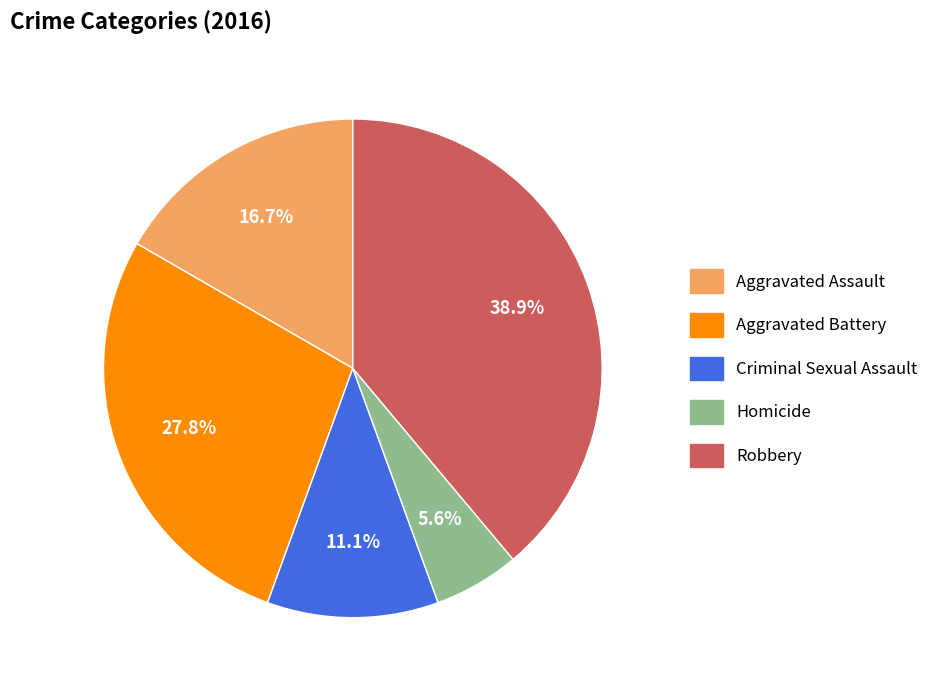

To the nearest percent, what percentage of the pie is Robbery?

39%